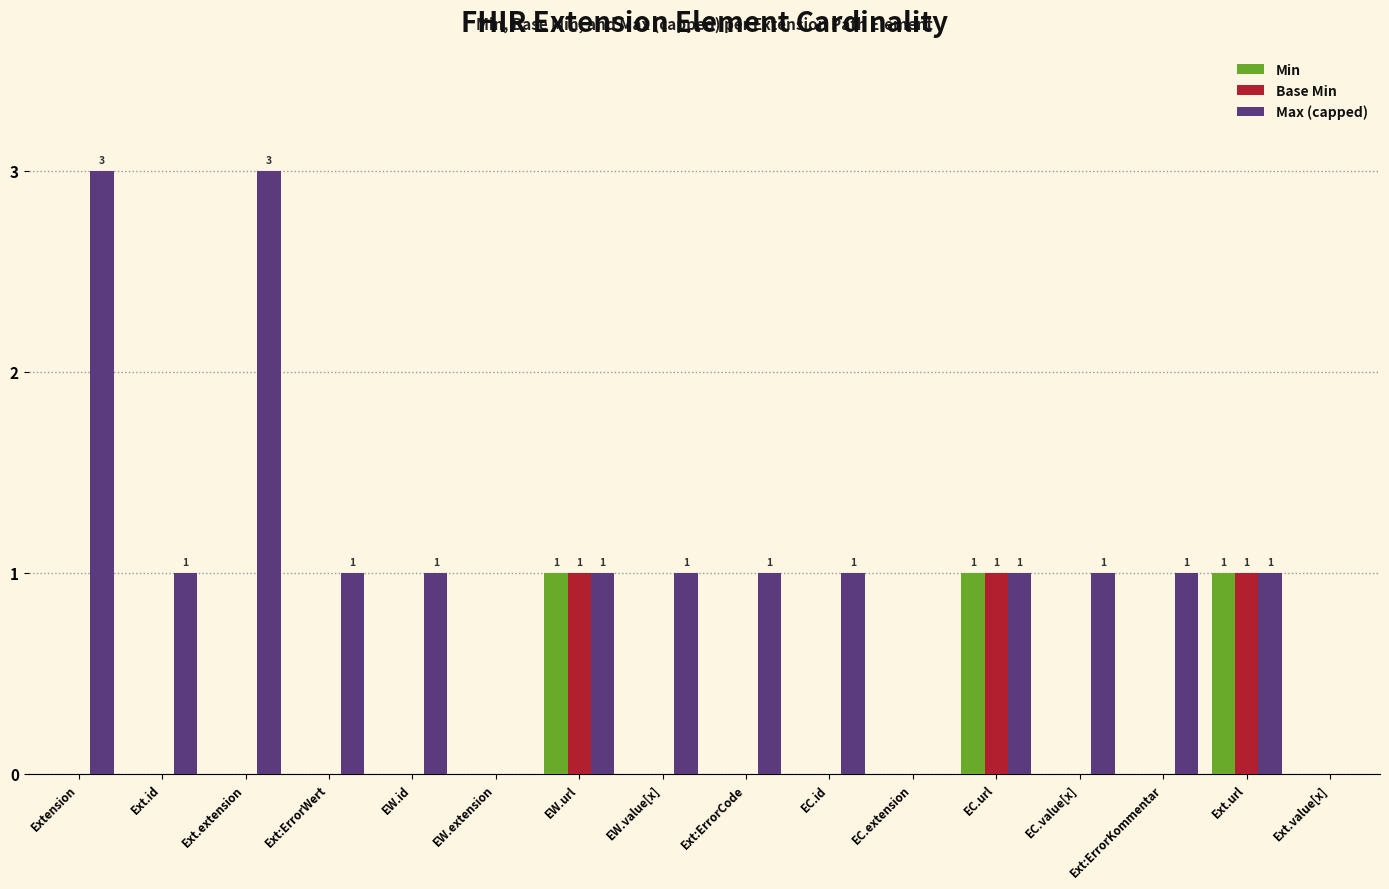

What is the highest value of the Max (capped) series?

3